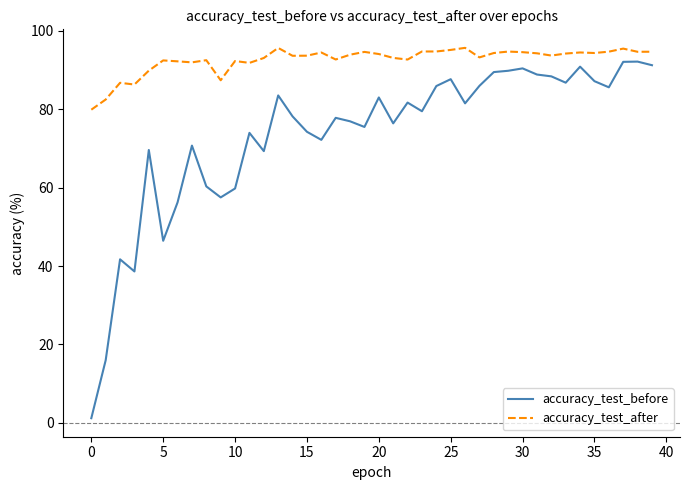

What is the difference between the maximum and minimum values in the accuracy_test_before series?

91.0